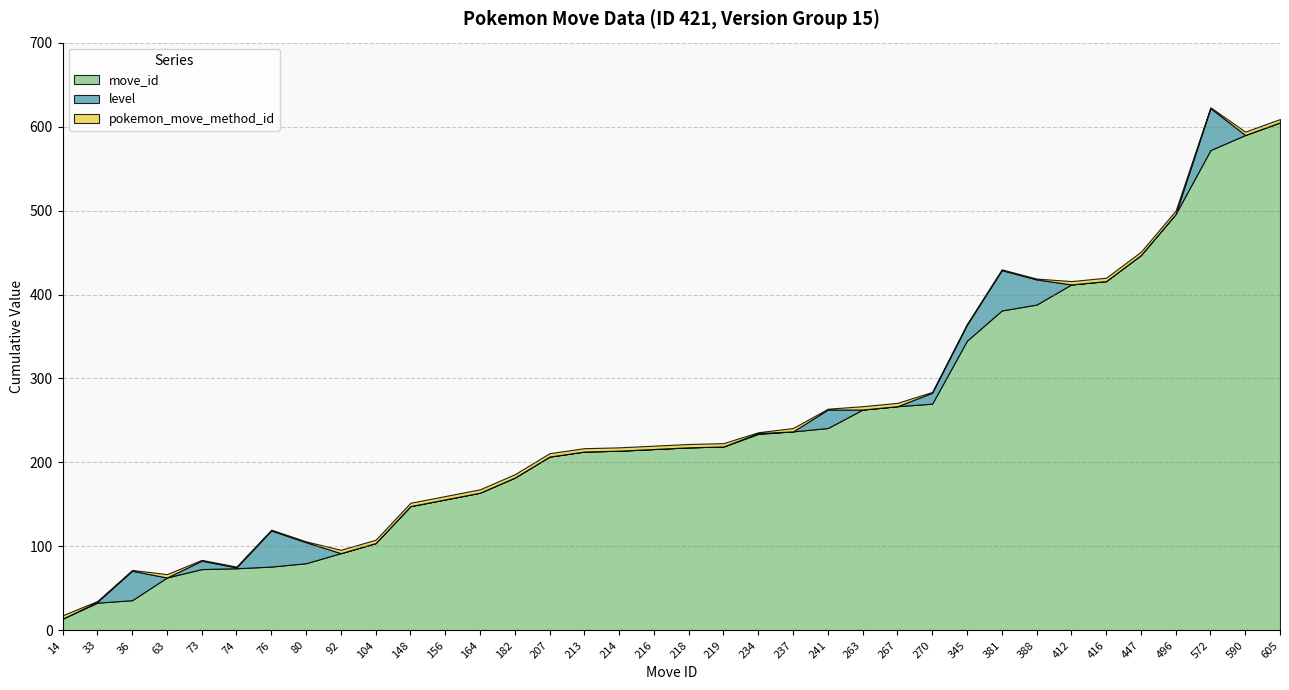

At 263, list the series in order from largest to smallest.

move_id, pokemon_move_method_id, level